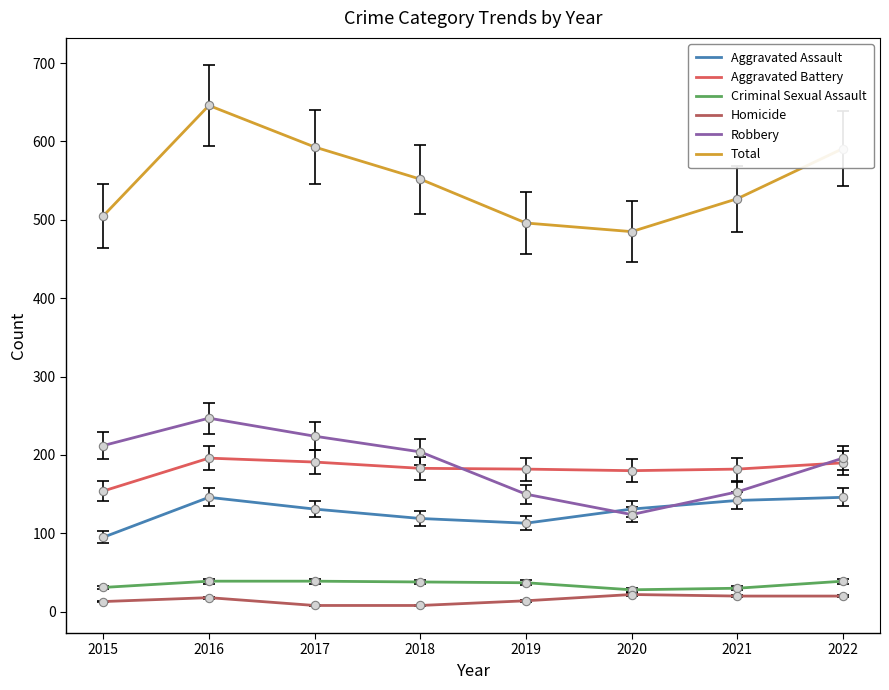

Is this an area chart (filled region under the line)?

No